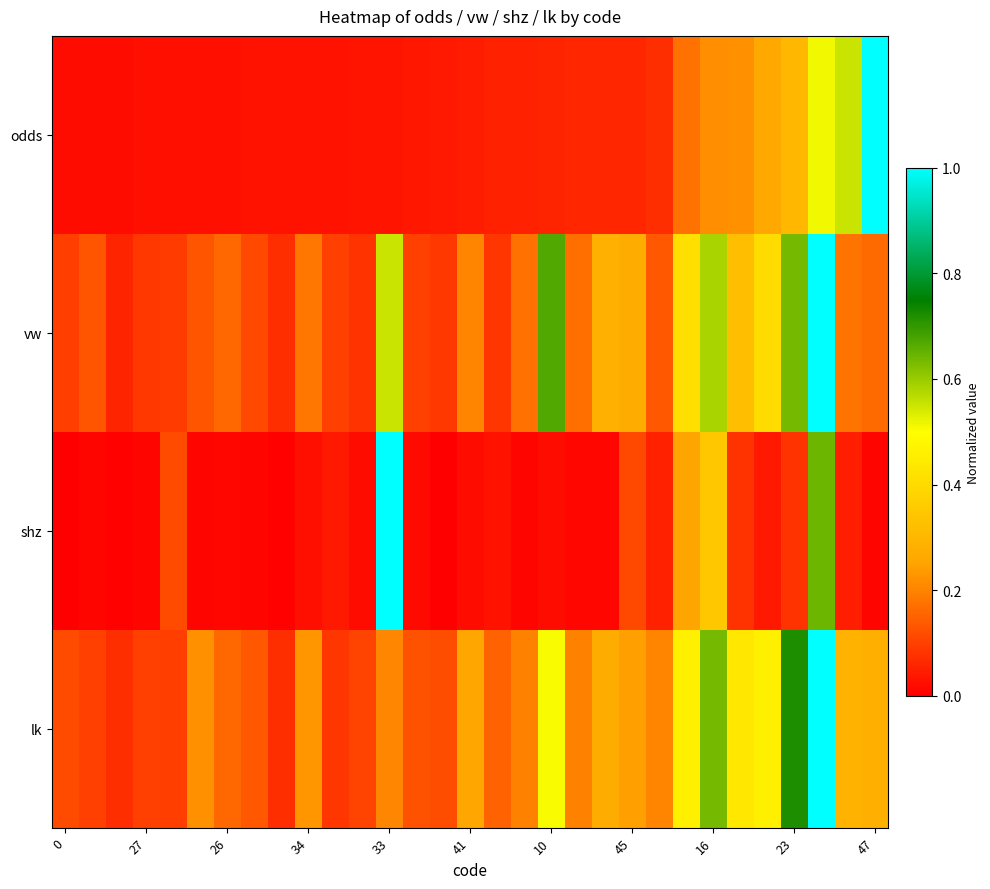

Which series has the largest total across all categories?

lk